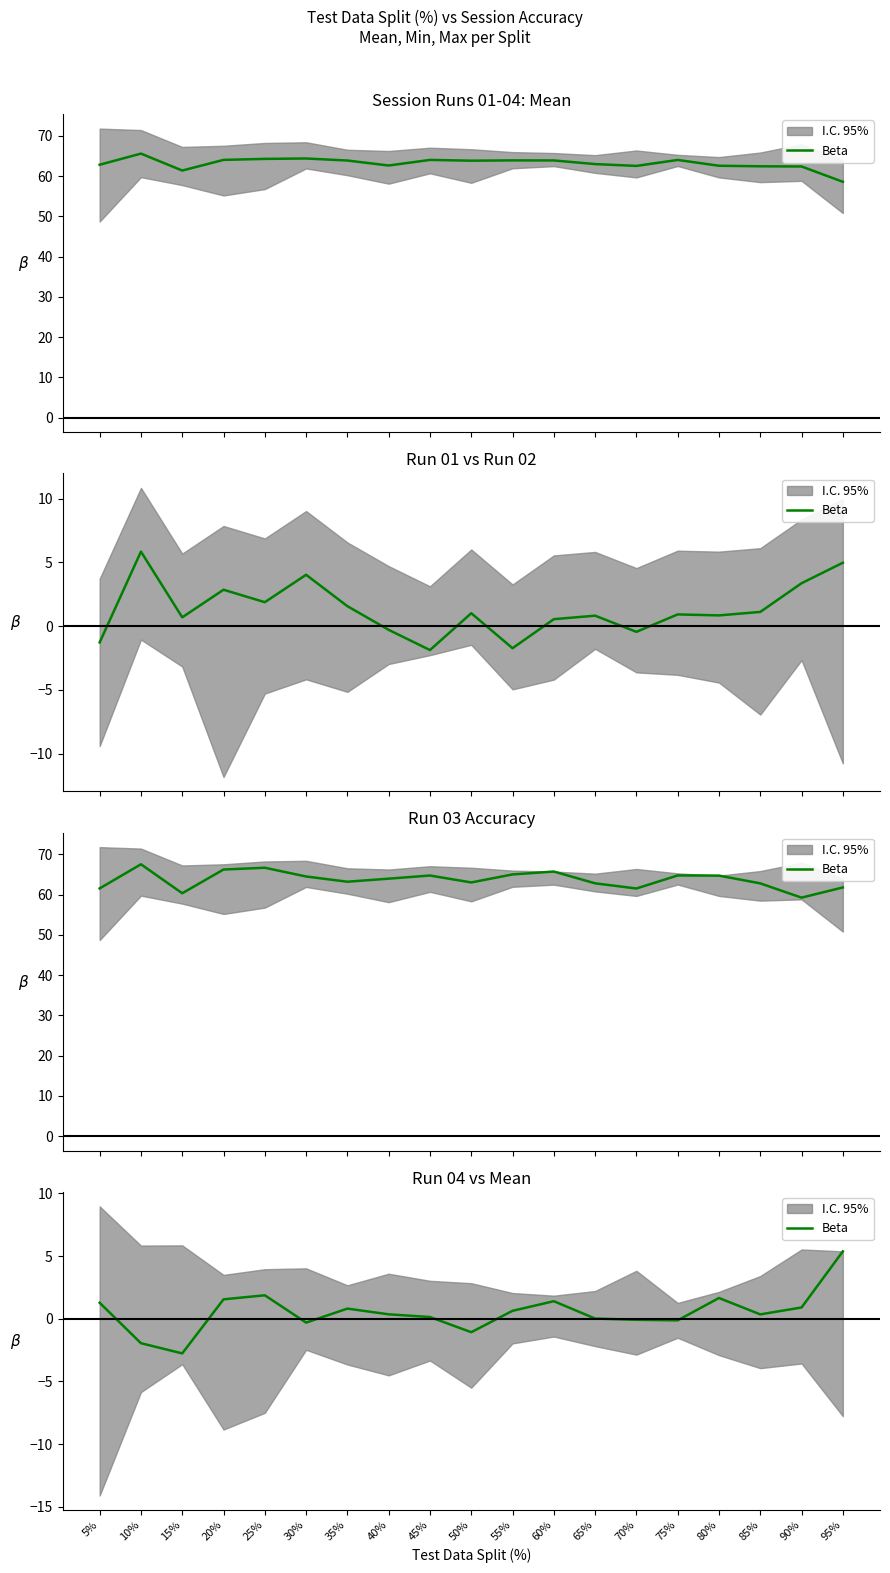

What is the approximate value at 60%?

1.4